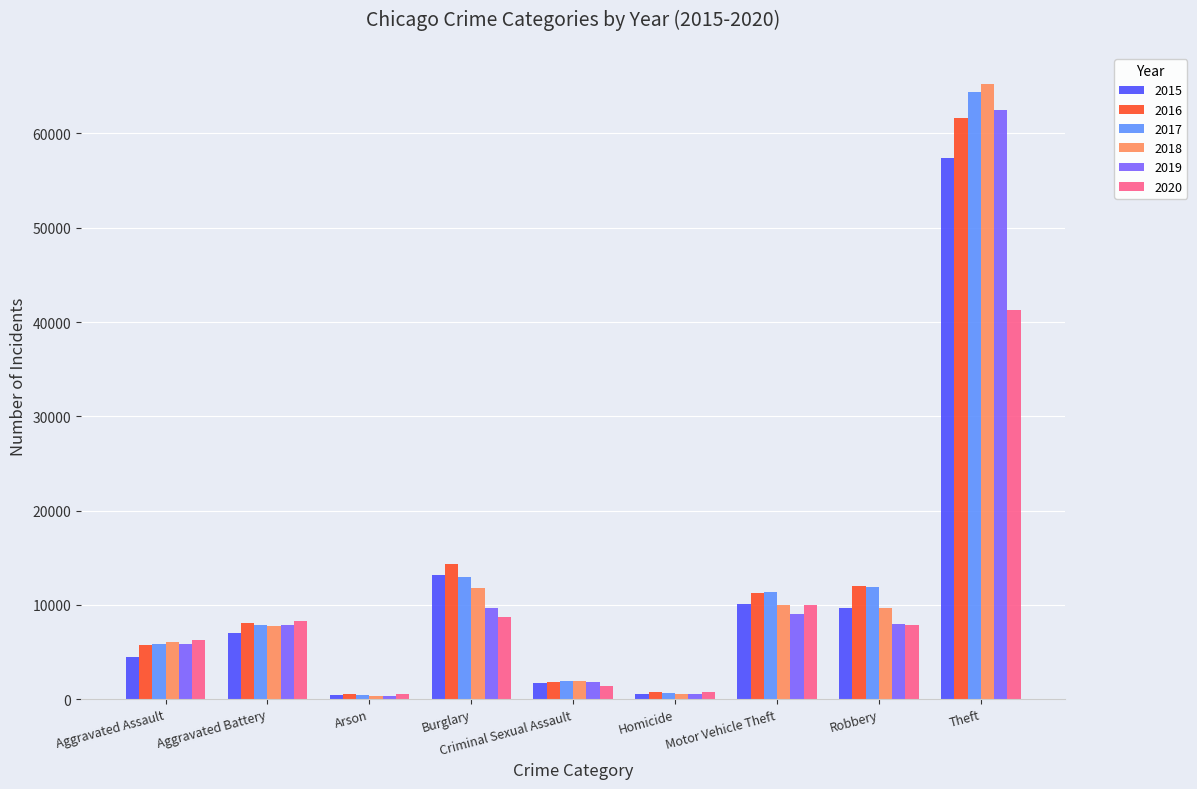

The 2015 series shows 12358 at Aggravated Battery. True or false?

False